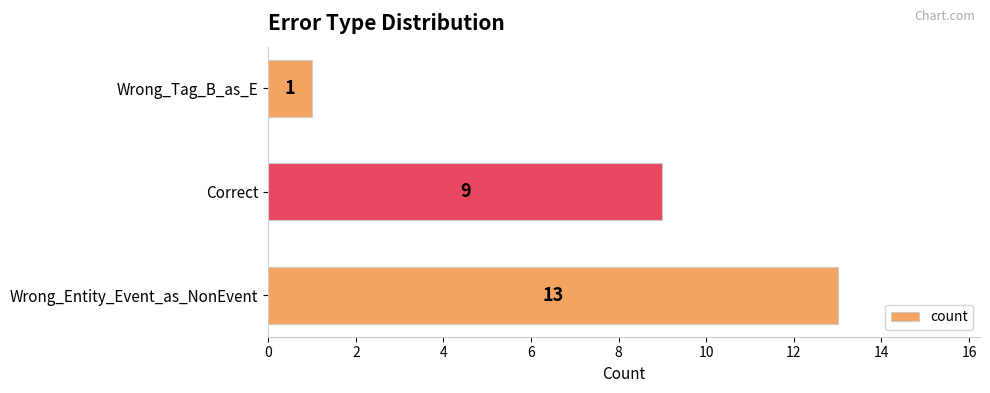

What is the sum of the values at Wrong_Tag_B_as_E and Wrong_Entity_Event_as_NonEvent?

14